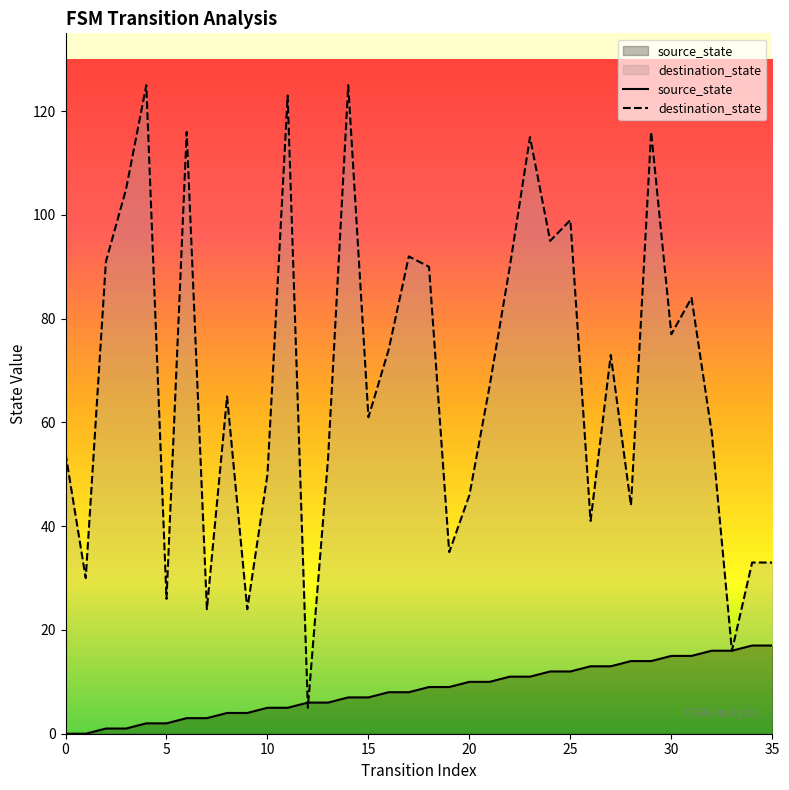

The source_state series shows 8 at 10. True or false?

False